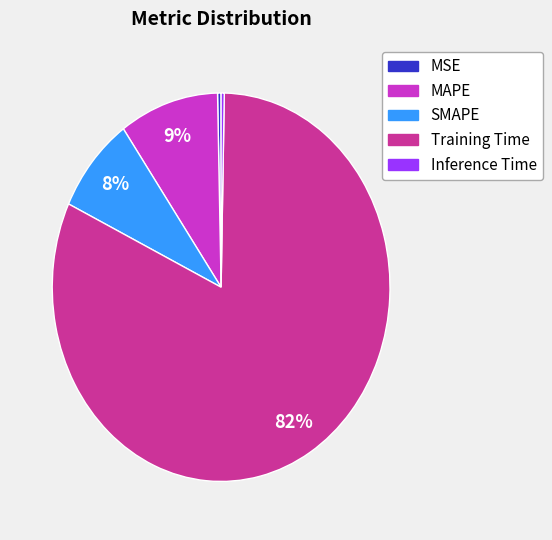

To the nearest percent, what percentage of the pie is MAPE?

9%